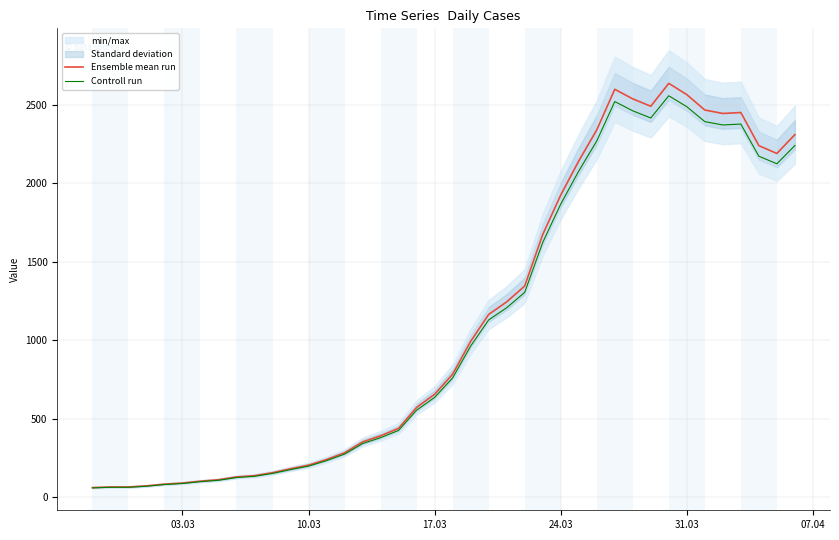

Rank the series by their average value, from lowest to highest.

Controll run, Ensemble mean run